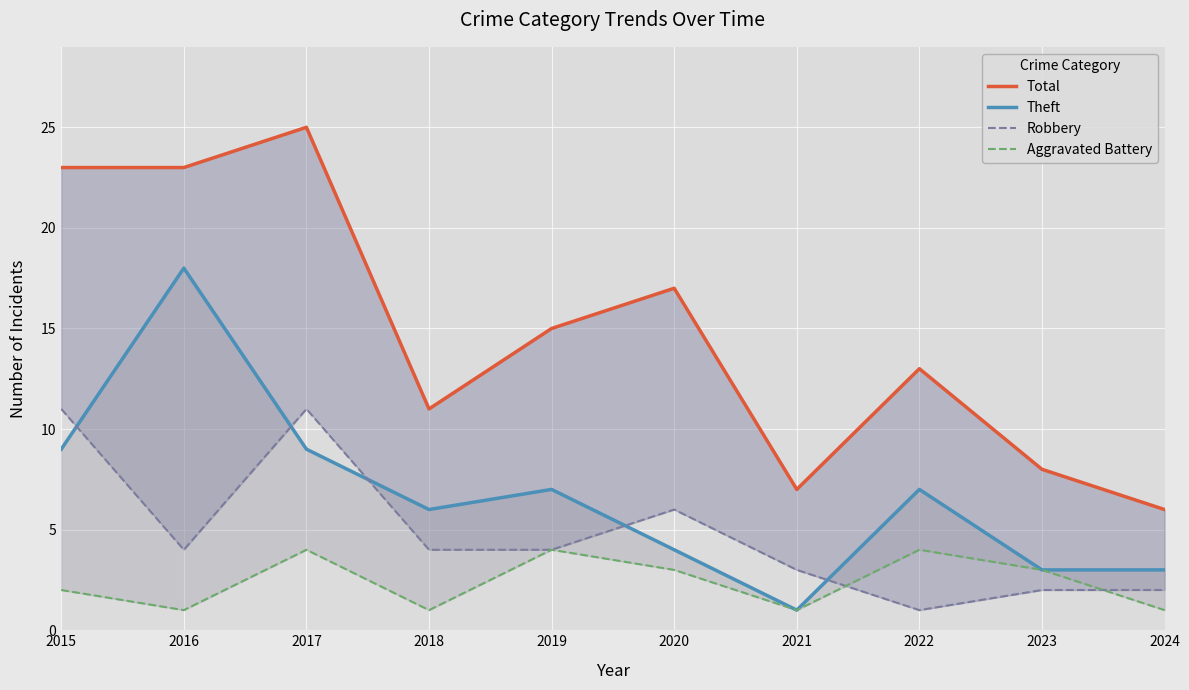

Reading left to right, extract all data points from this chart.

Total: 23	23	25	11	15	17	7	13	8	6
Theft: 9	18	9	6	7	4	1	7	3	3
Robbery: 11	4	11	4	4	6	3	1	2	2
Aggravated Battery: 2	1	4	1	4	3	1	4	3	1